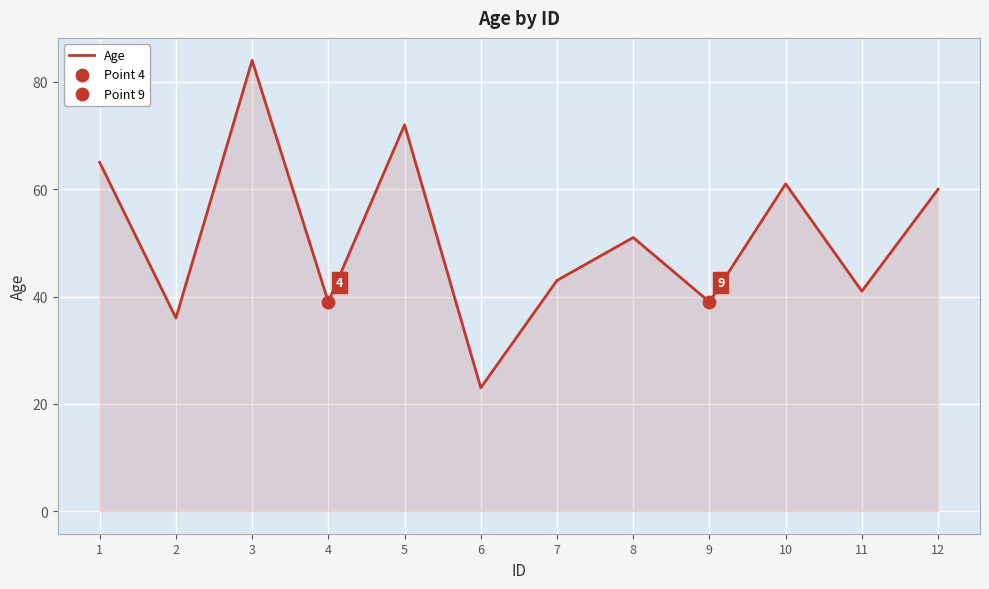

Which has a higher value, 9 or 1?

1